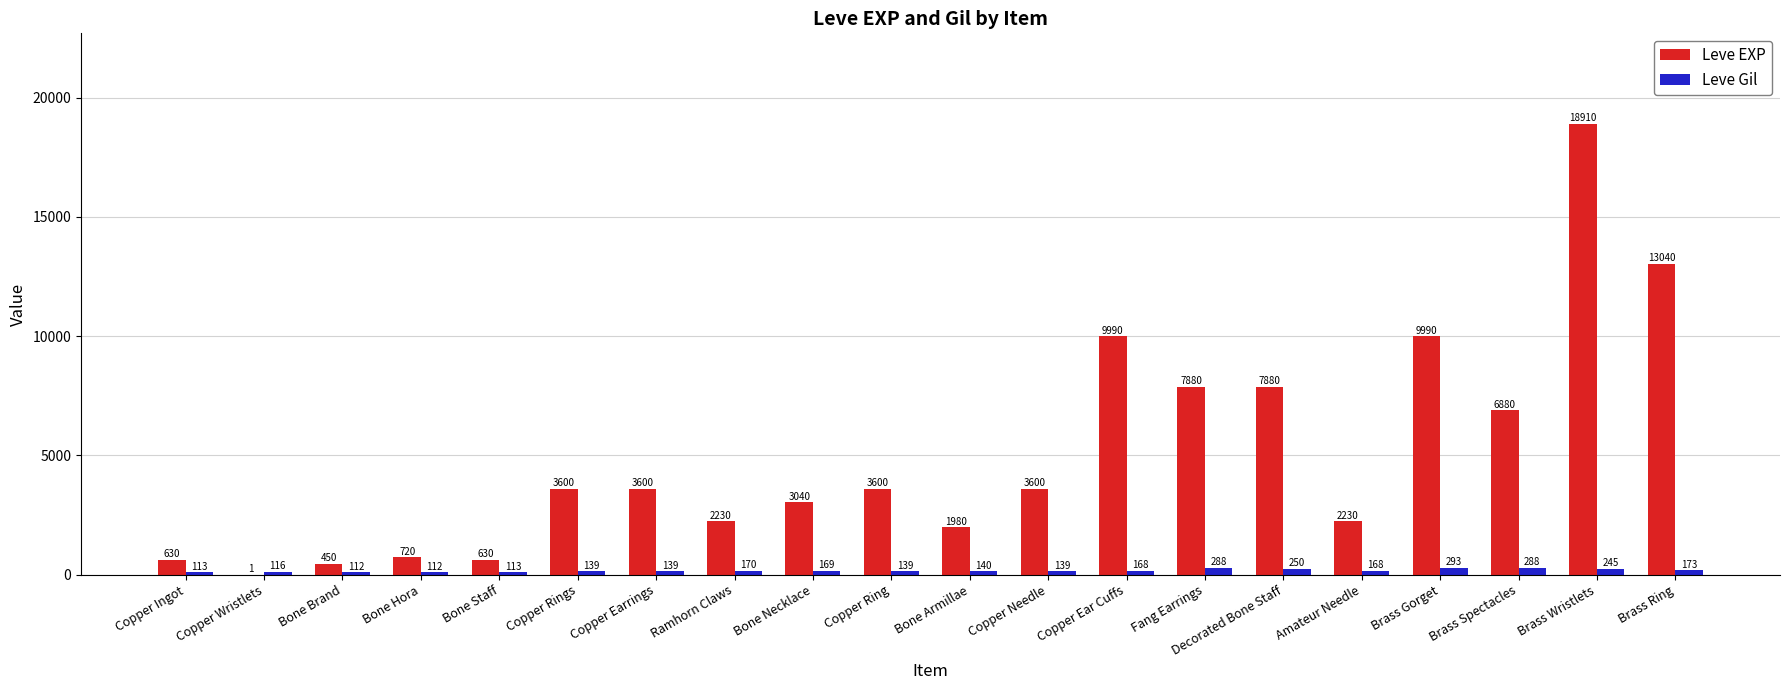

Reading left to right, extract all data points from this chart.

Leve EXP: 630	1	450	720	630	3600	3600	2230	3040	3600	1980	3600	9990	7880	7880	2230	9990	6880	18910	13040
Leve Gil: 113	116	112	112	113	139	139	170	169	139	140	139	168	288	250	168	293	288	245	173